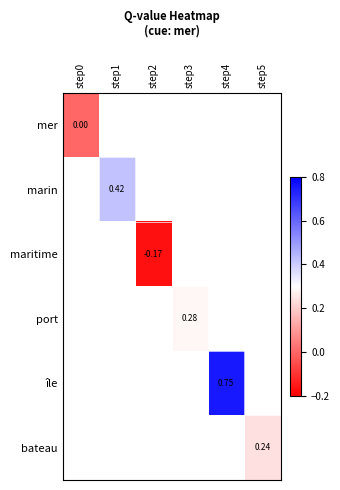

At which category does the chart reach its minimum across all series?

step2